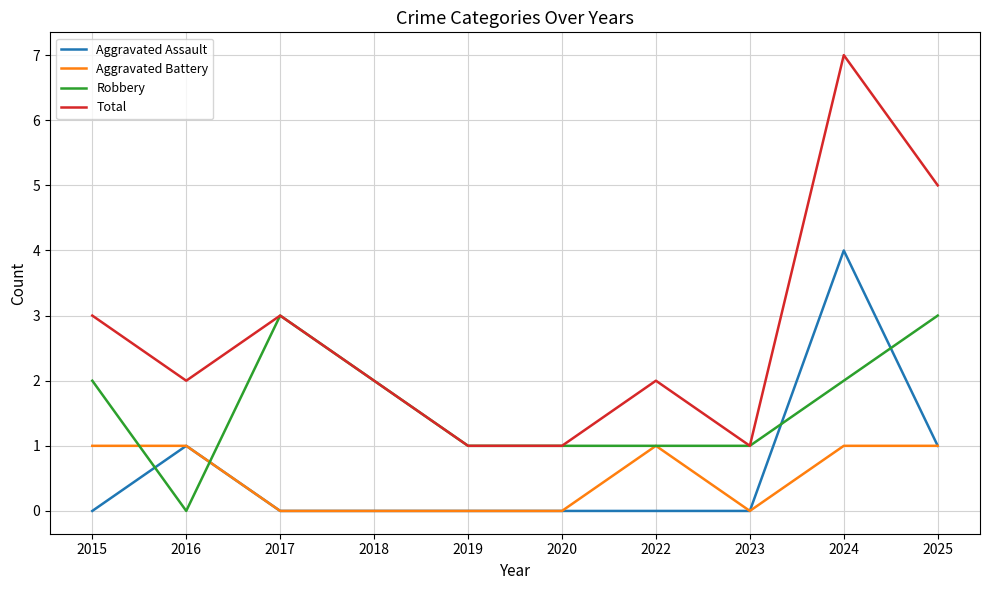

At which category is the sum across all series the highest?

2024